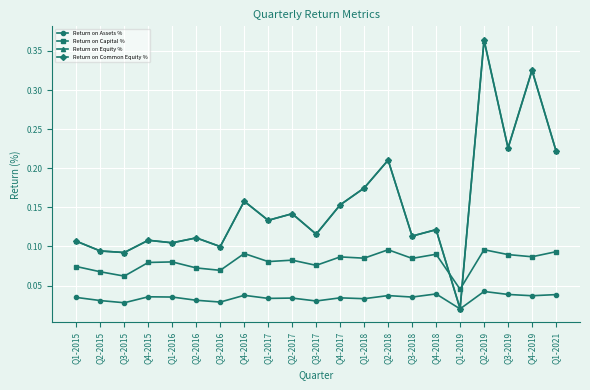

Which label corresponds to the smallest value in the chart?

Q1-2019